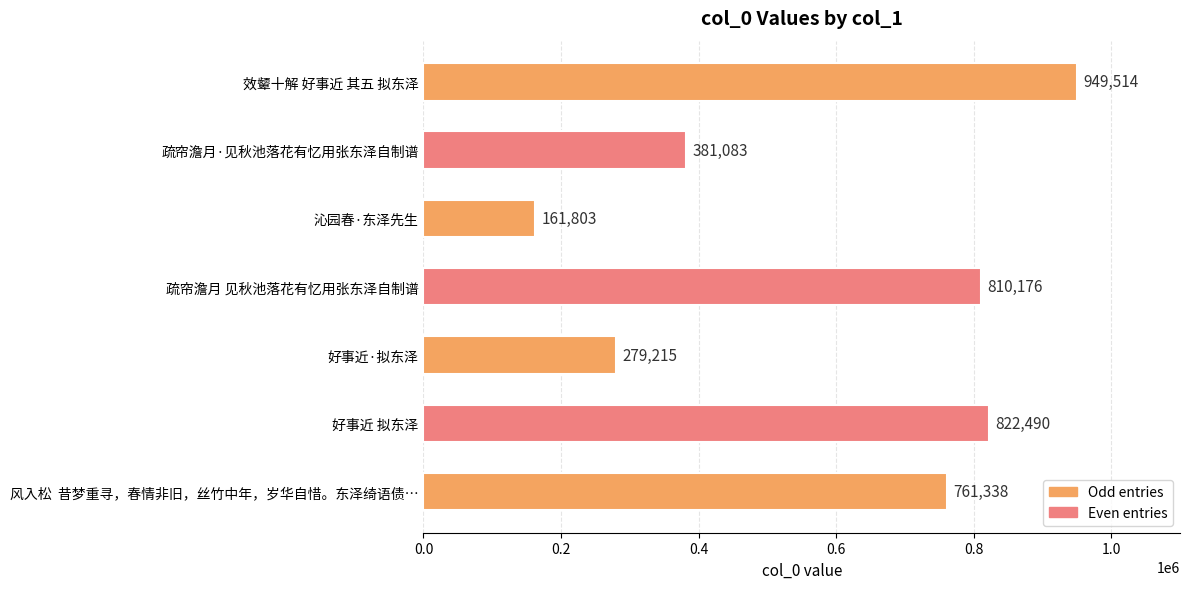

What is the average value?

595088